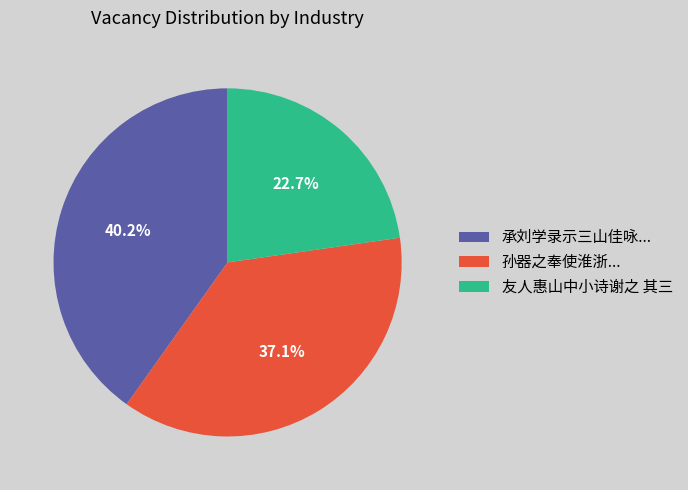

Rank the categories by value from lowest to highest.

友人惠山中小诗谢之 其三, 孙器之奉使淮浙..., 承刘学录示三山佳咏...